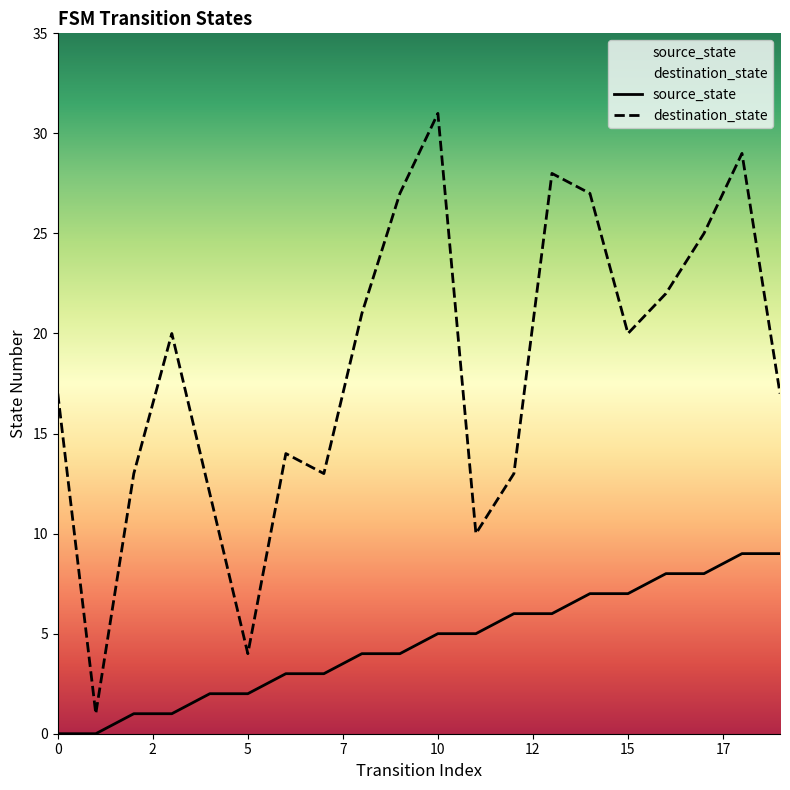

What value does the destination_state series have at 5?

4